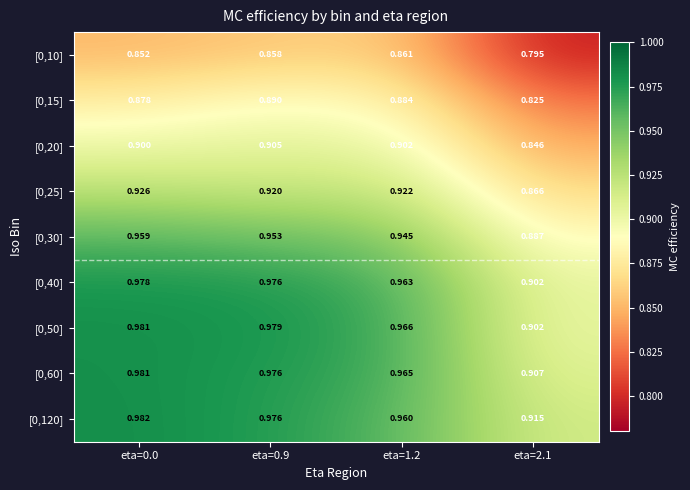

Is the value of [0,25] at eta=0.9 greater than the value of [0,40] at eta=0.0?

No